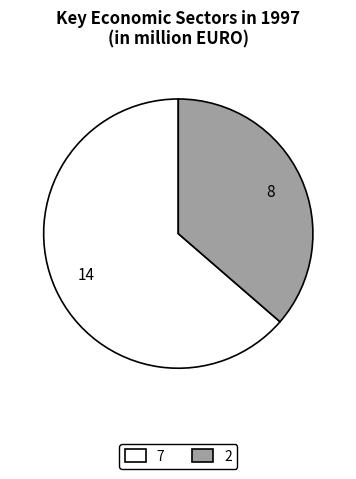

Approximately how many times larger is the value at 2 compared to 7?

0.6